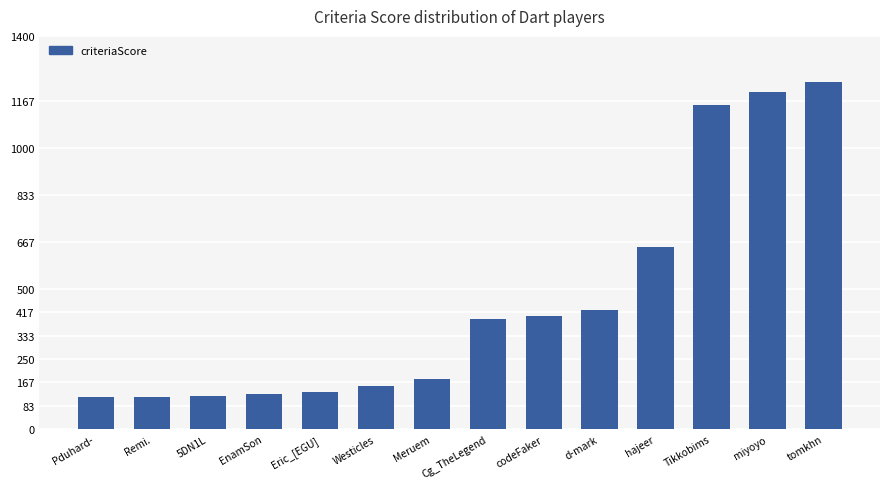

What is the smallest value displayed?

113